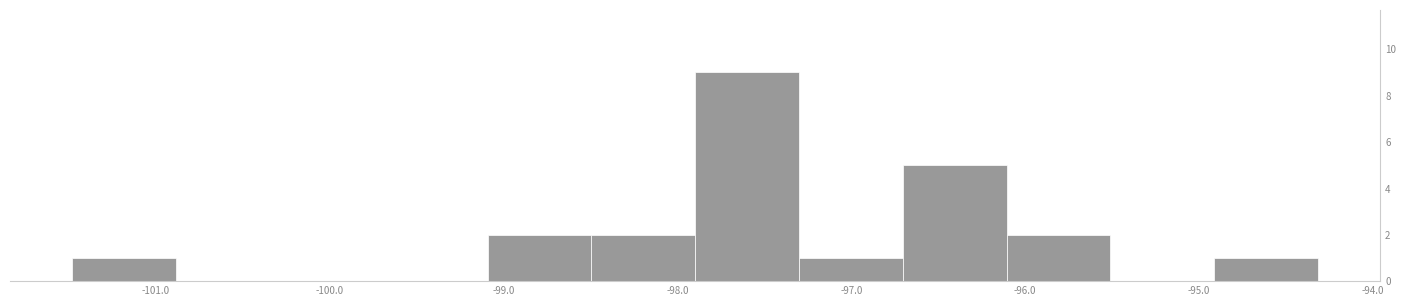

Reading left to right, transcribe this chart: for each bar, give the range it covers on the x-axis and its height. Neither the bar edges nor the heights are printed on the chart, so give them approximately, as read against the axes.

-101.5 to -100.9: 1
-100.9 to -100.3: 0
-100.3 to -99.7: 0
-99.7 to -99.1: 0
-99.1 to -98.5: 2
-98.5 to -97.9: 2
-97.9 to -97.3: 9
-97.3 to -96.7: 1
-96.7 to -96.1: 5
-96.1 to -95.5: 2
-95.5 to -94.9: 0
-94.9 to -94.3: 1